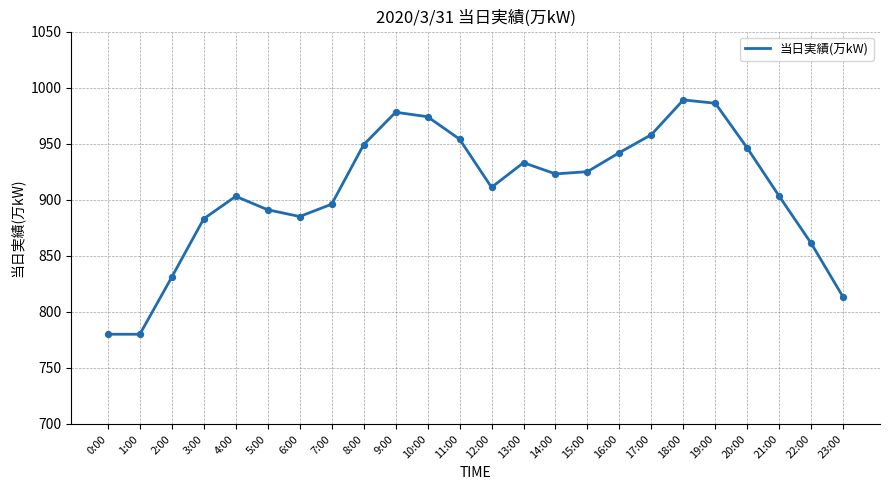

Between 4:00 and 1:00, which is larger?

4:00